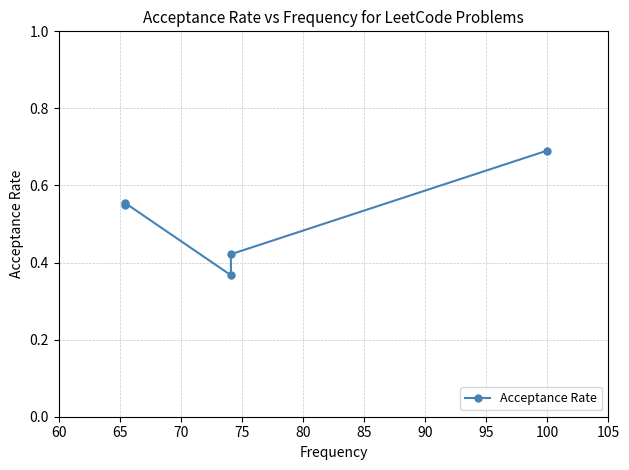

What value does the data have at 65?

0.6